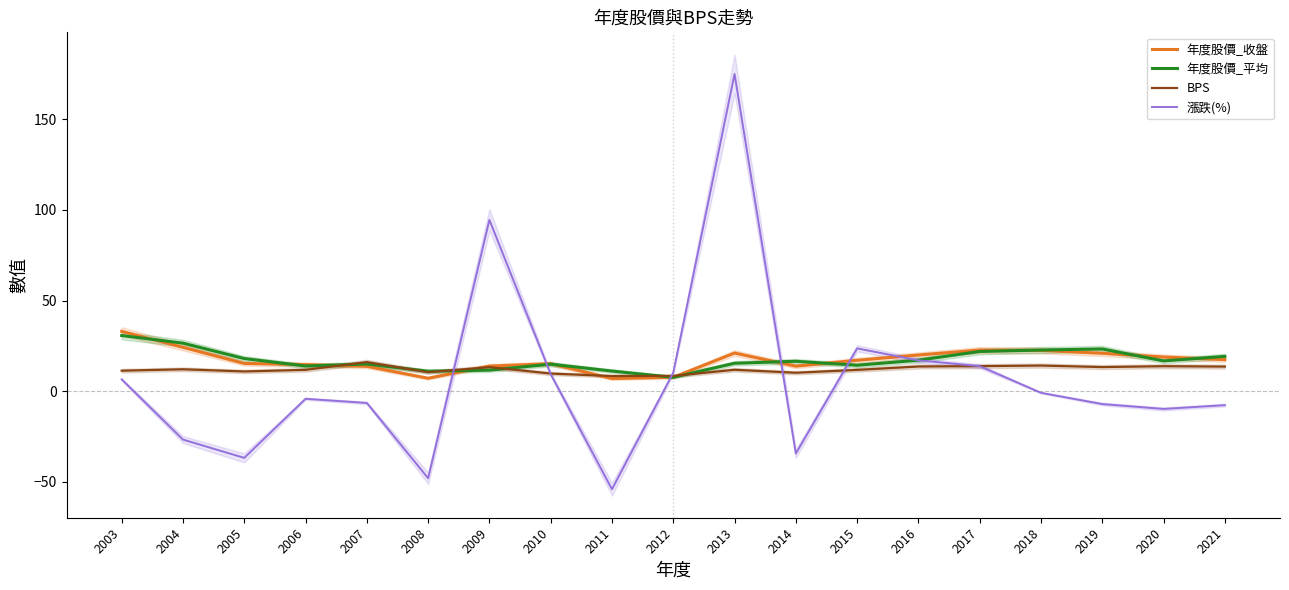

At which category does 年度股價_收盤 reach its first local valley?

2008